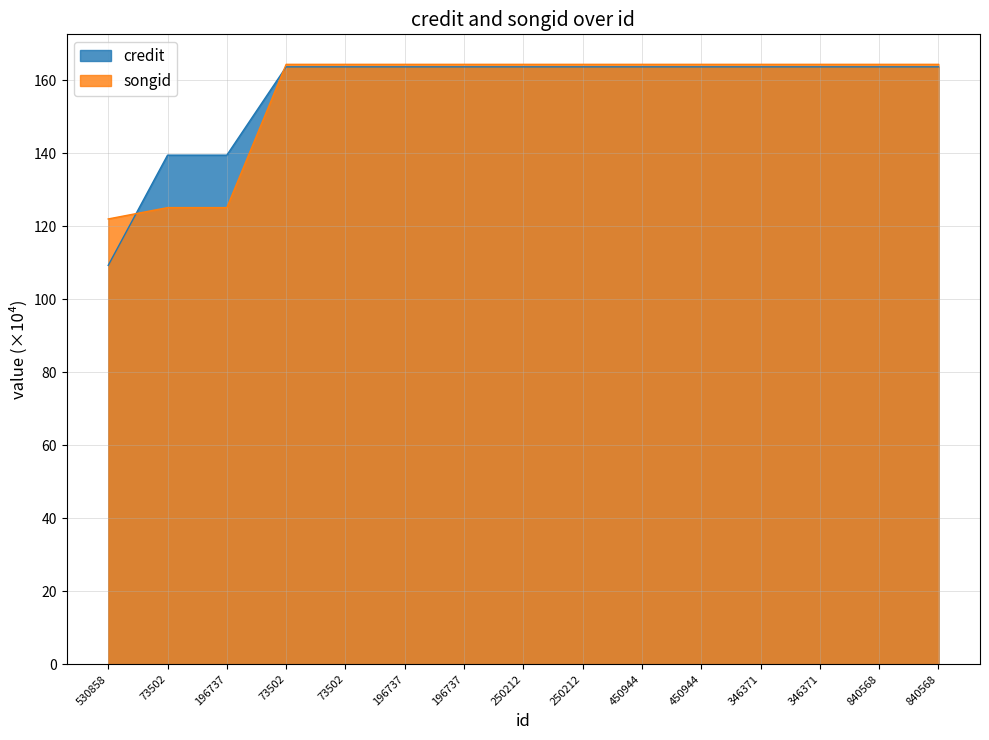

Which series ends up on top after the final intersection of credit and songid?

songid